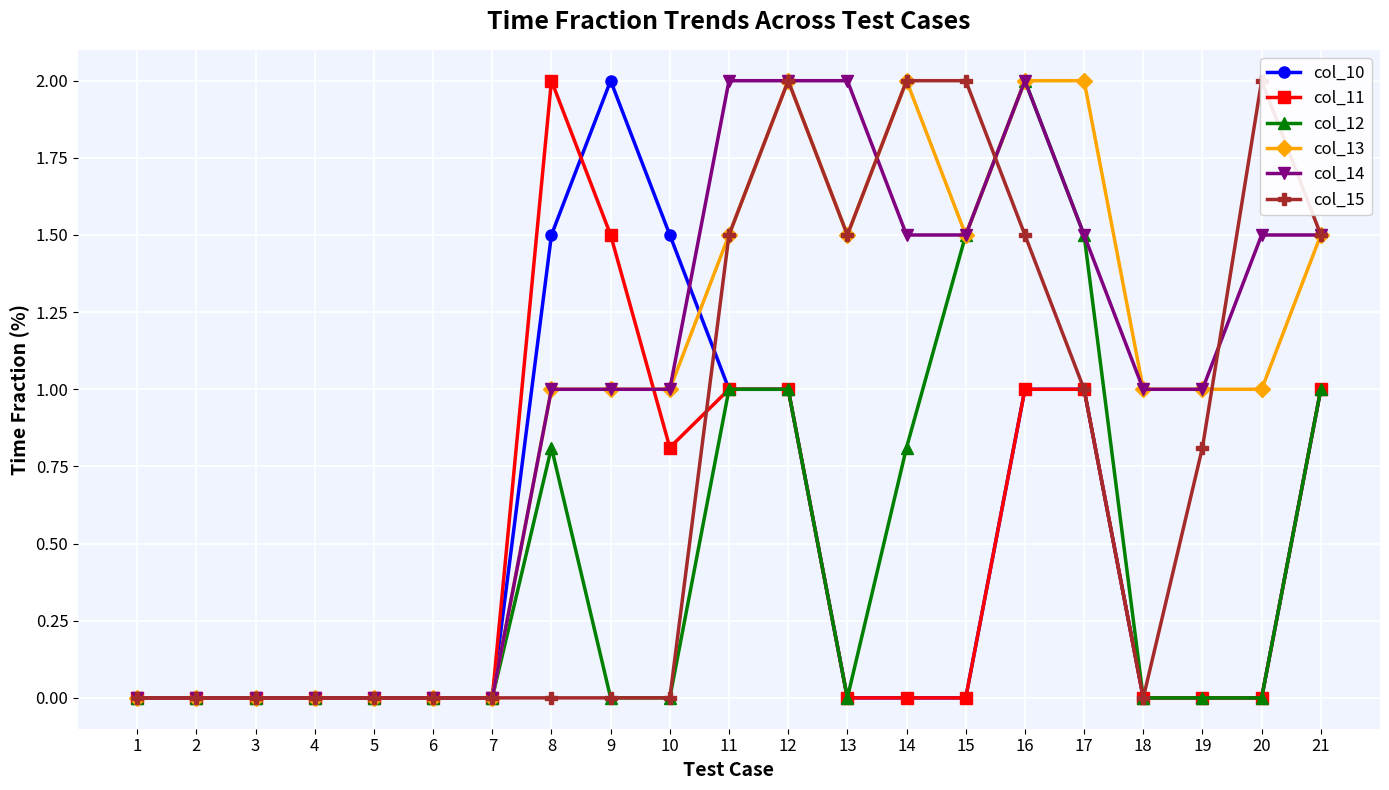

How many data points does each series have?

21